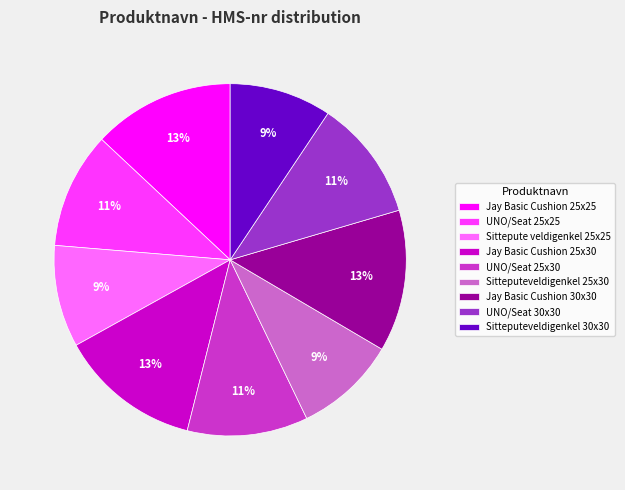

Is it true that Sittepute veldigenkel 25x25 is 9% of the pie?

True